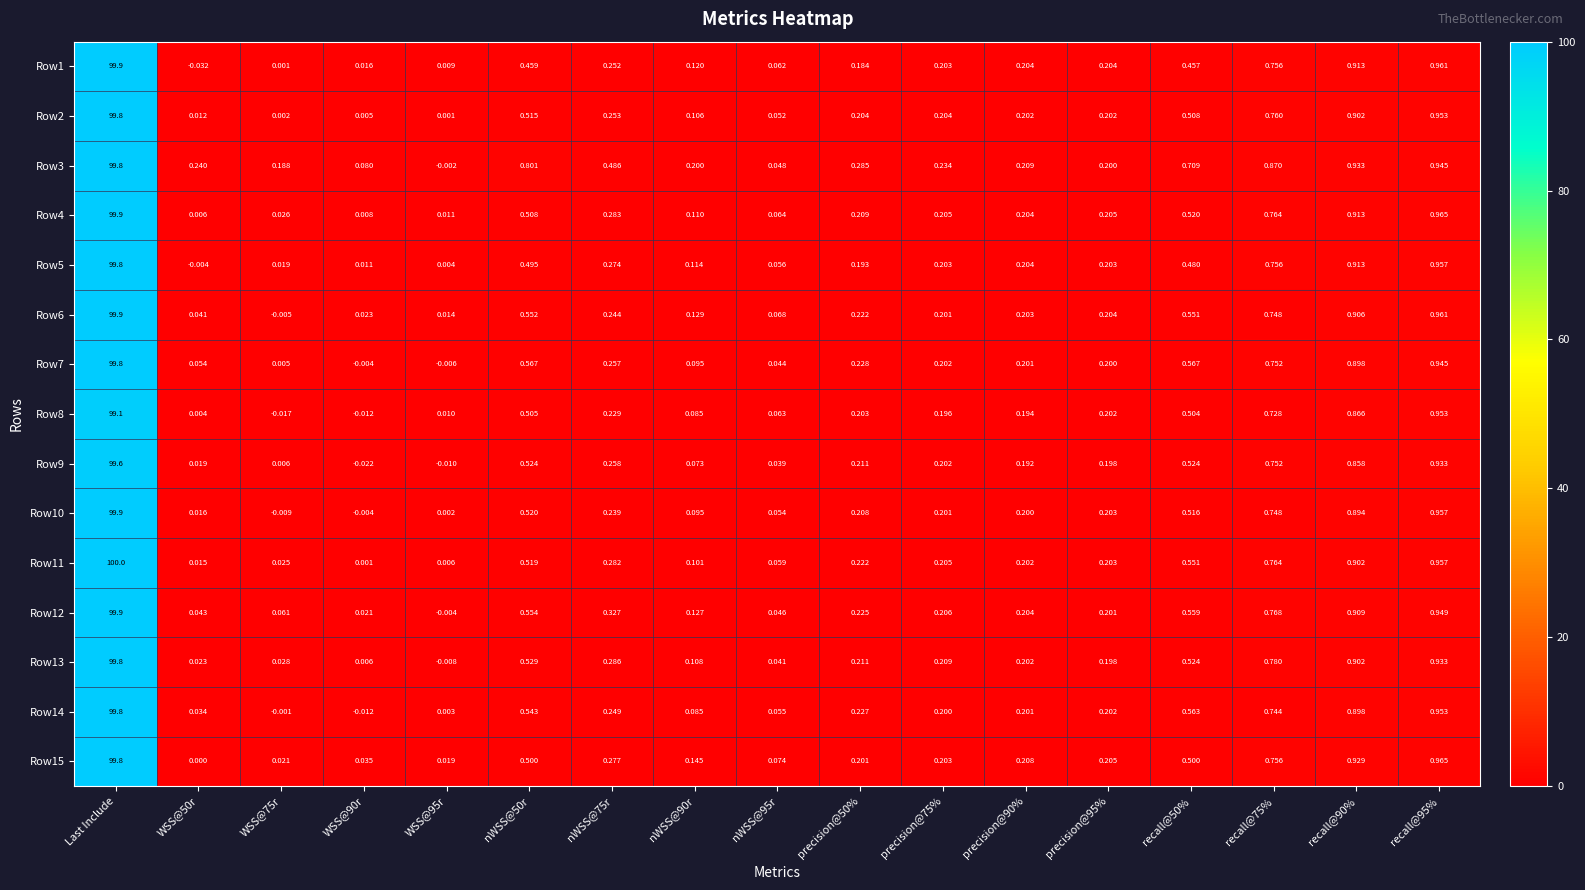

At which label does Row11 reach its peak?

Last Include